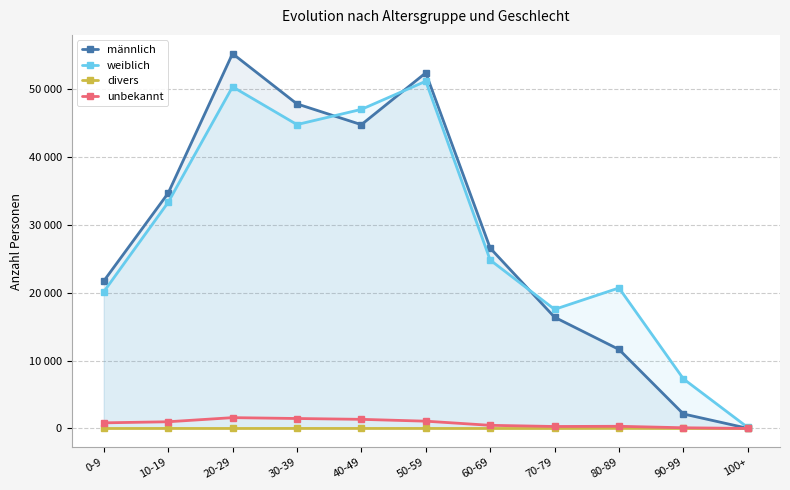

How many distinct data groups are displayed?

4